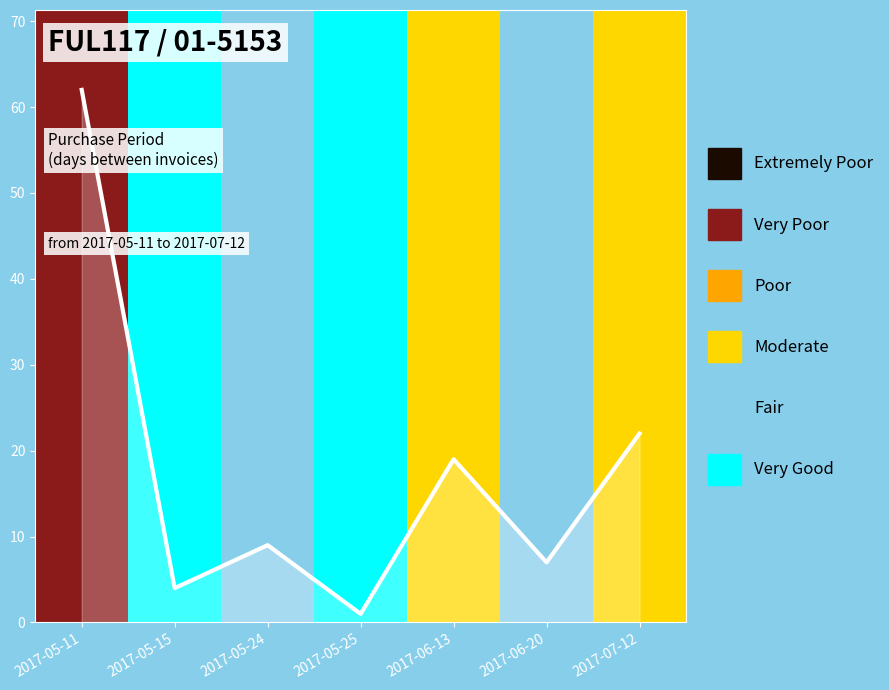

Which has a higher value, 2017-06-13 or 2017-05-11?

2017-05-11